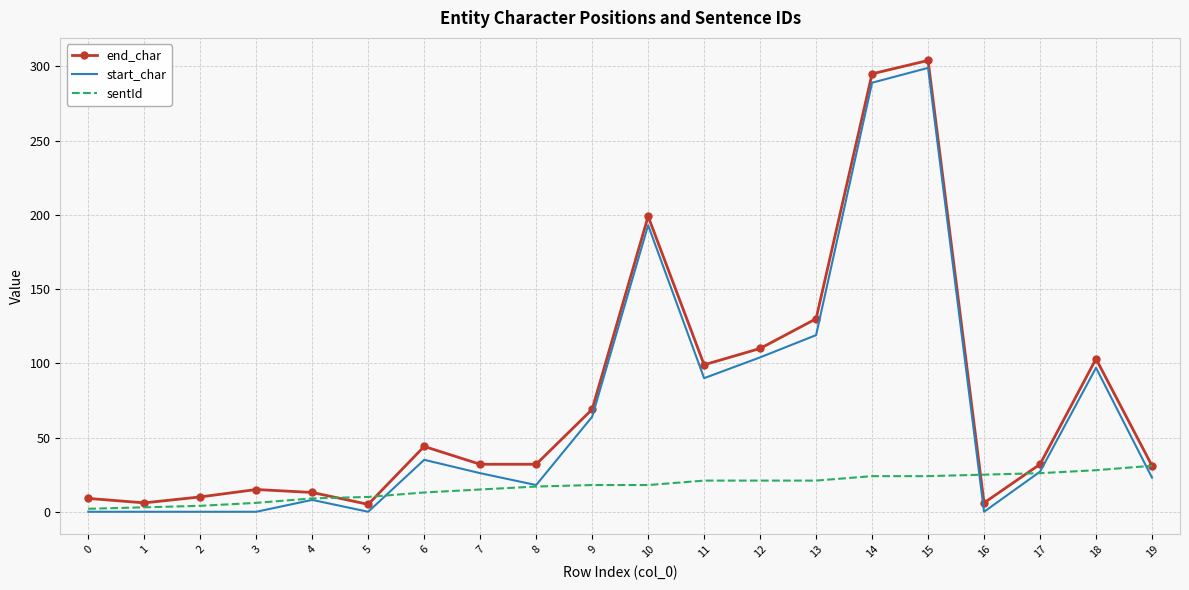

True or false: start_char and end_char intersect in this chart.

False